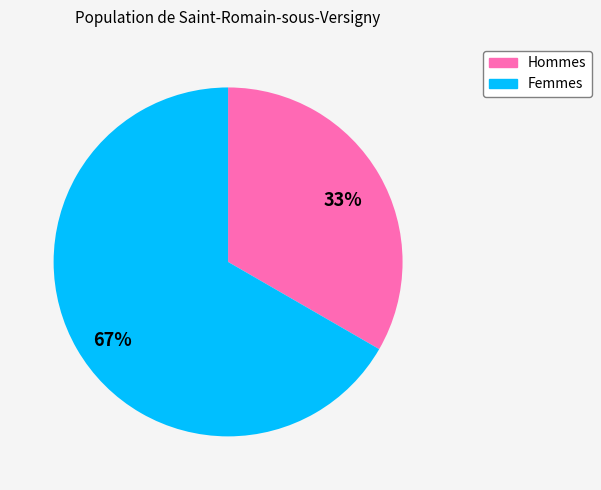

True or false: Femmes accounts for 72% of the total.

False